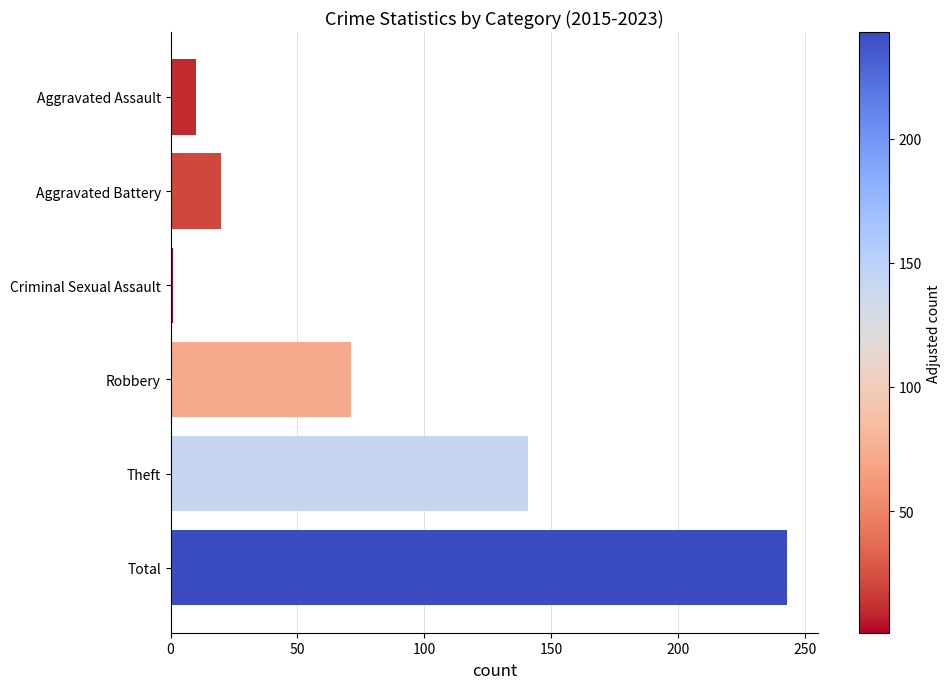

What is the change in value from Aggravated Battery to Robbery?

+51